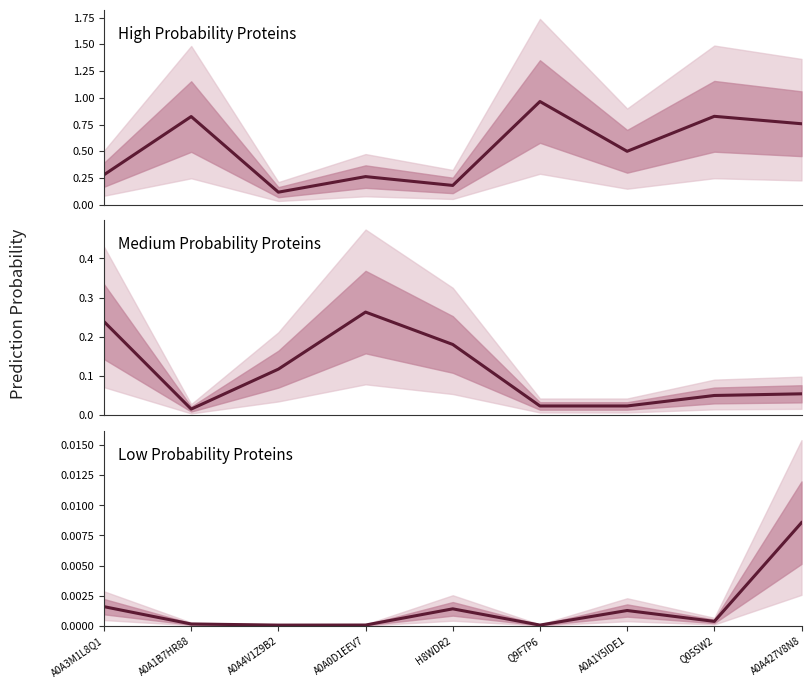

At A0A1B7HR88, list the series in order from smallest to largest.

Low Probability Proteins, Medium Probability Proteins, High Probability Proteins